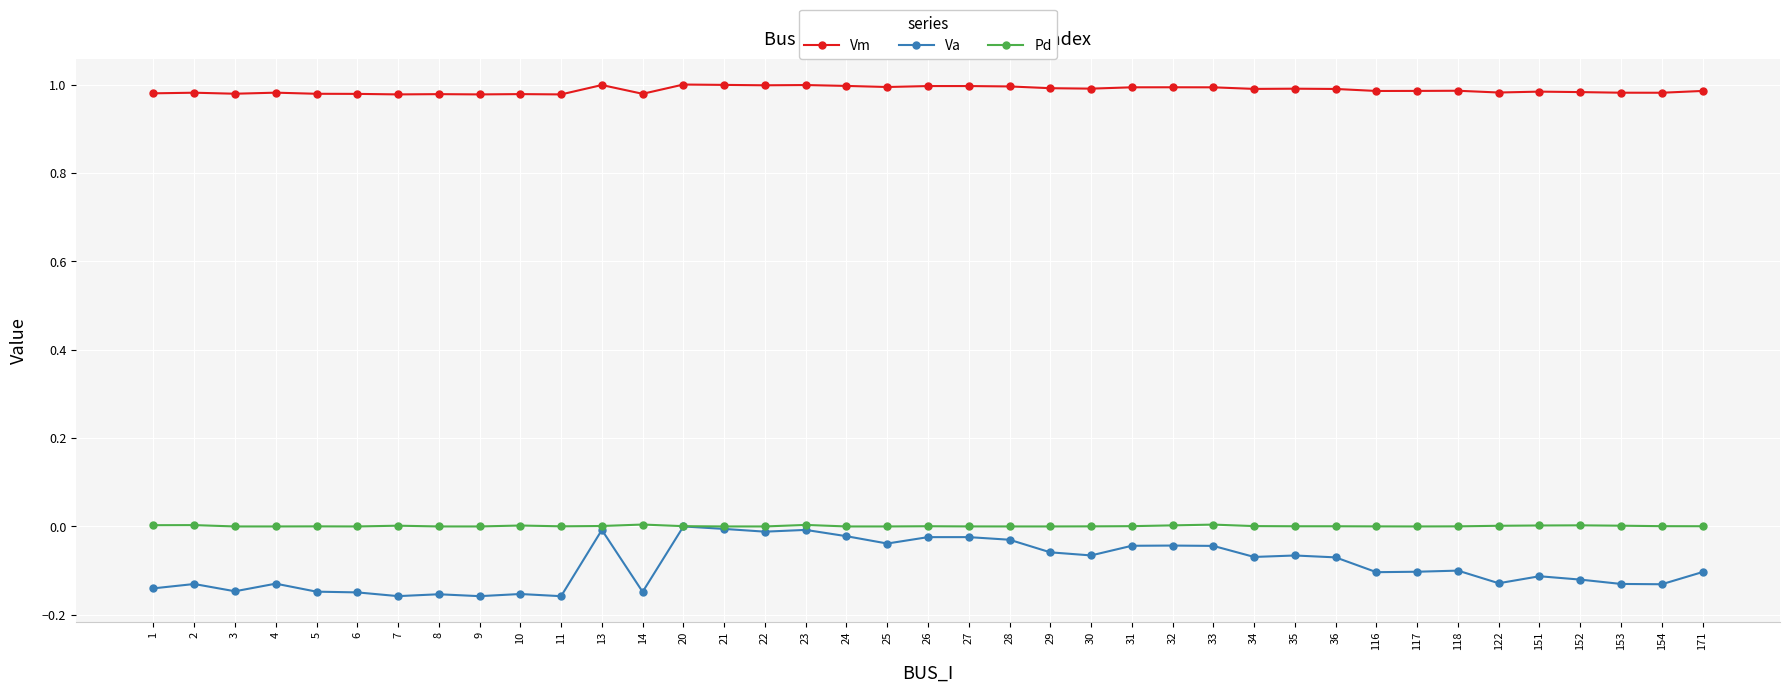

Does the chart have visible grid lines?

Yes